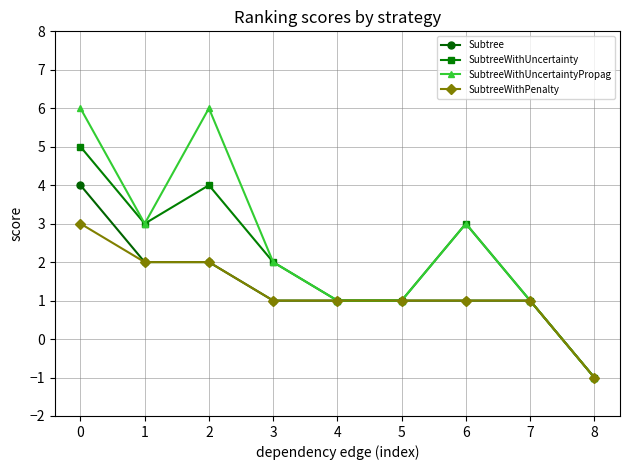

Which series has the largest range (max minus min)?

SubtreeWithUncertaintyPropag